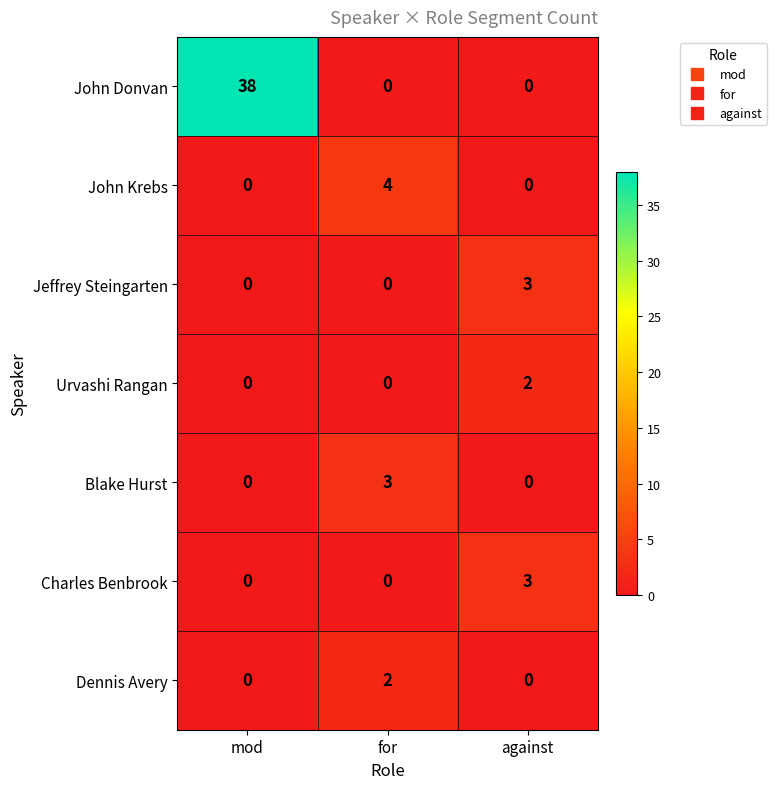

Reading left to right, what are all the values shown in this chart?

John Donvan: mod=38	for=0	against=0
John Krebs: mod=0	for=4	against=0
Jeffrey Steingarten: mod=0	for=0	against=3
Urvashi Rangan: mod=0	for=0	against=2
Blake Hurst: mod=0	for=3	against=0
Charles Benbrook: mod=0	for=0	against=3
Dennis Avery: mod=0	for=2	against=0